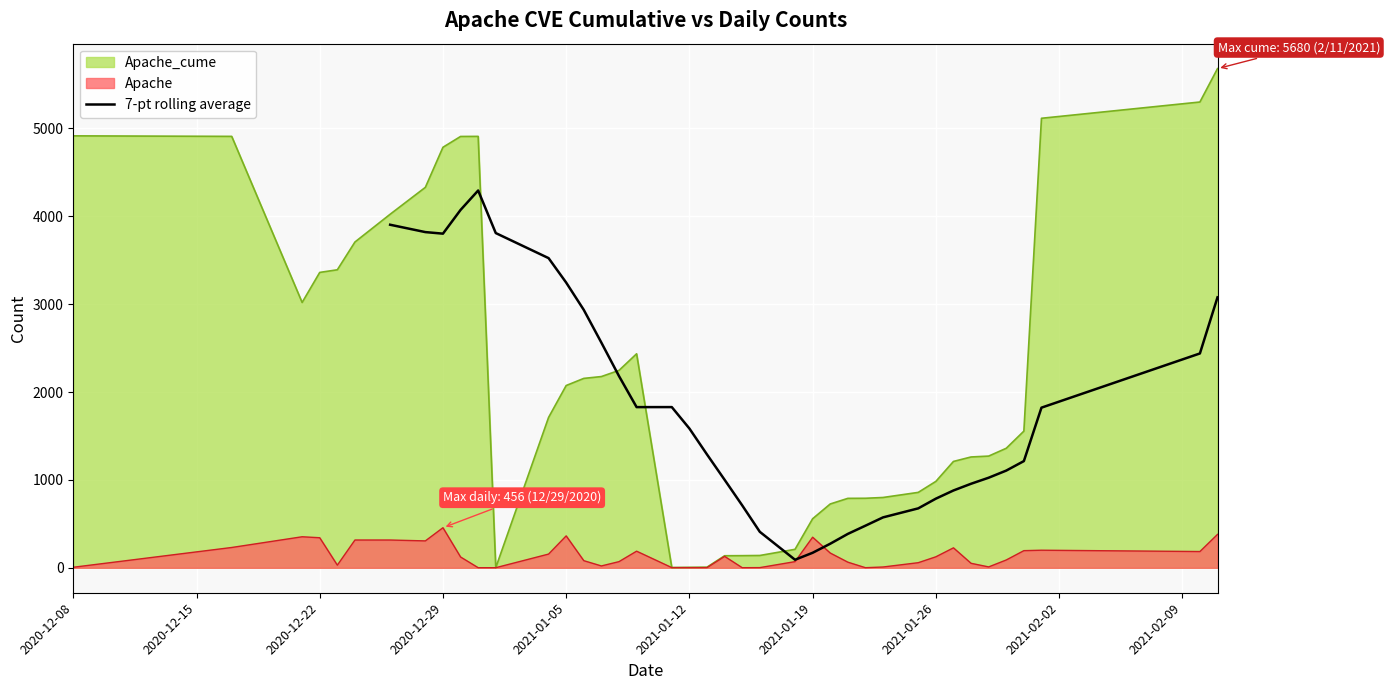

What is the minimum value shown in the chart?

91.4